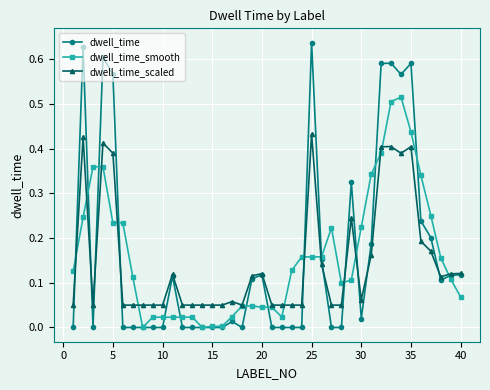

What are all the series names shown in the legend?

dwell_time, dwell_time_smooth, dwell_time_scaled